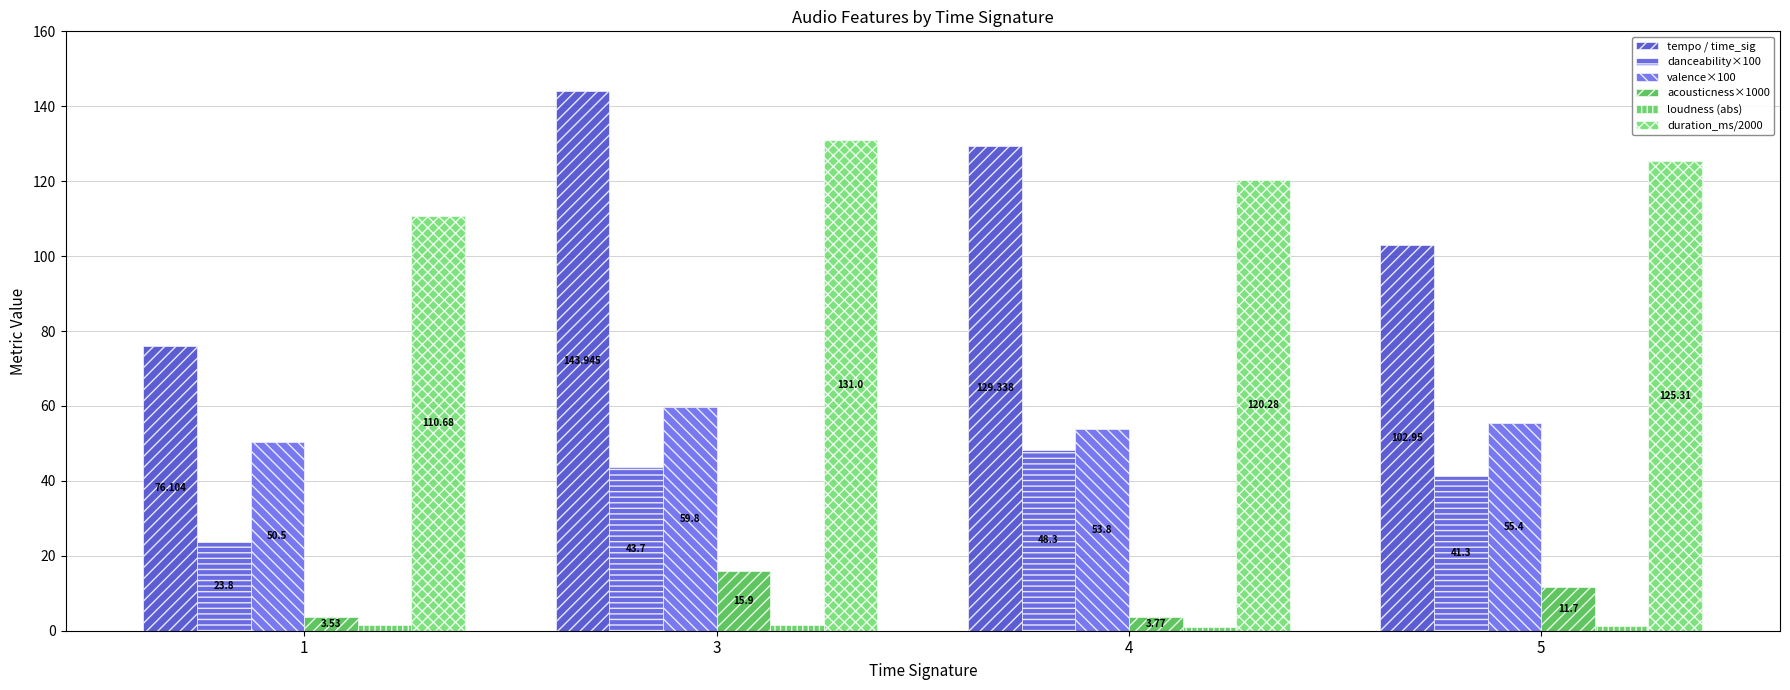

Which series has the largest total across all categories?

duration_ms/2000